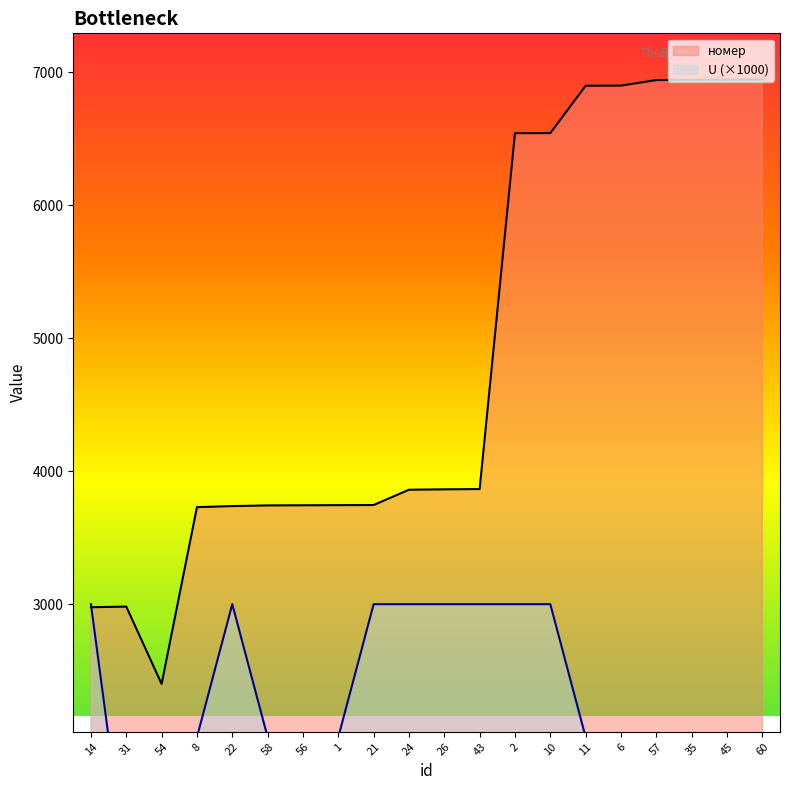

List the labels in order of U value, largest first.

14, 22, 21, 24, 26, 43, 2, 10, 54, 8, 58, 56, 1, 11, 6, 35, 31, 57, 45, 60